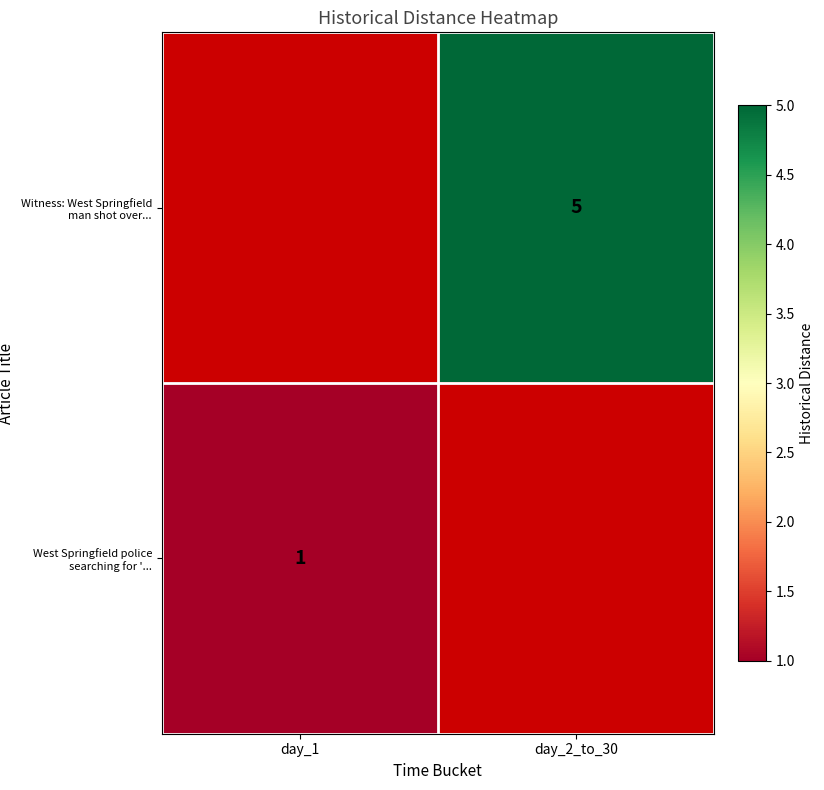

The West Springfield police searching for '... series shows 2 at day_1. True or false?

False